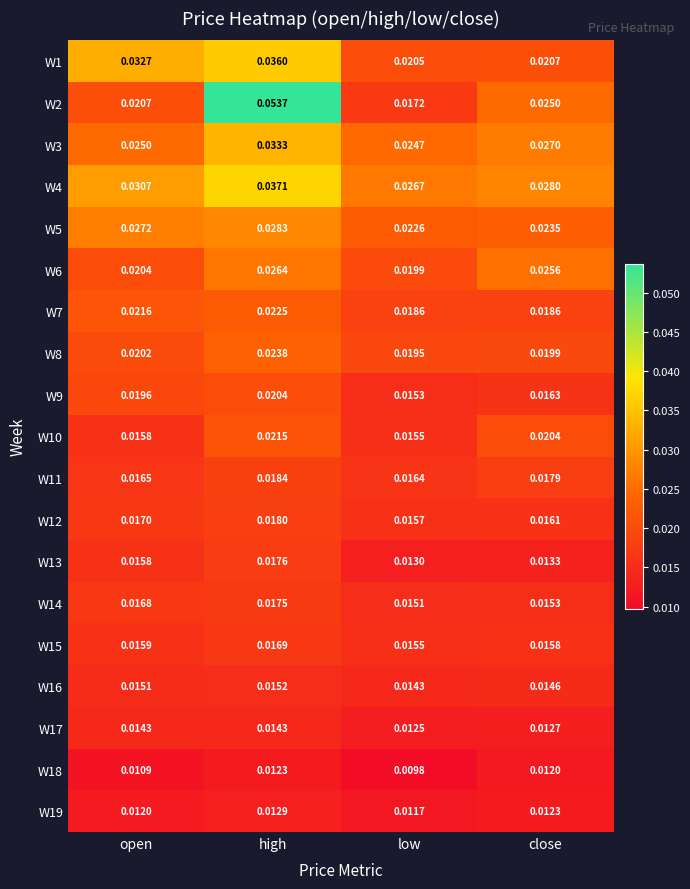

How many categories are shown in the chart?

4